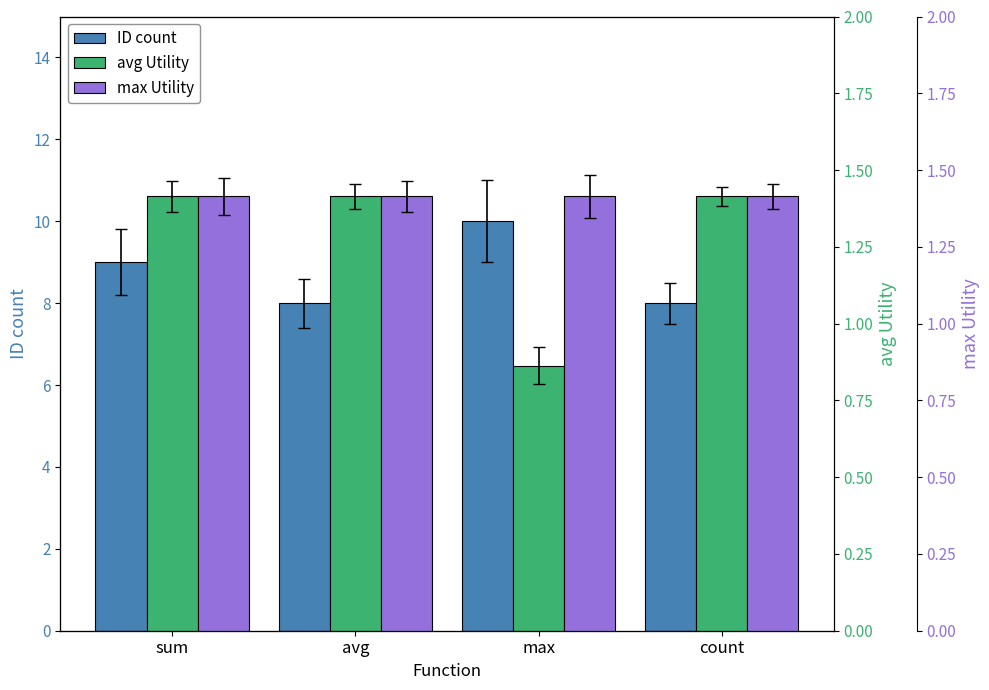

Reading left to right, what are all the values shown in this chart?

ID count: sum=9.0	avg=8.0	max=10.0	count=8.0
avg Utility: sum=1.4	avg=1.4	max=0.9	count=1.4
max Utility: sum=1.4	avg=1.4	max=1.4	count=1.4